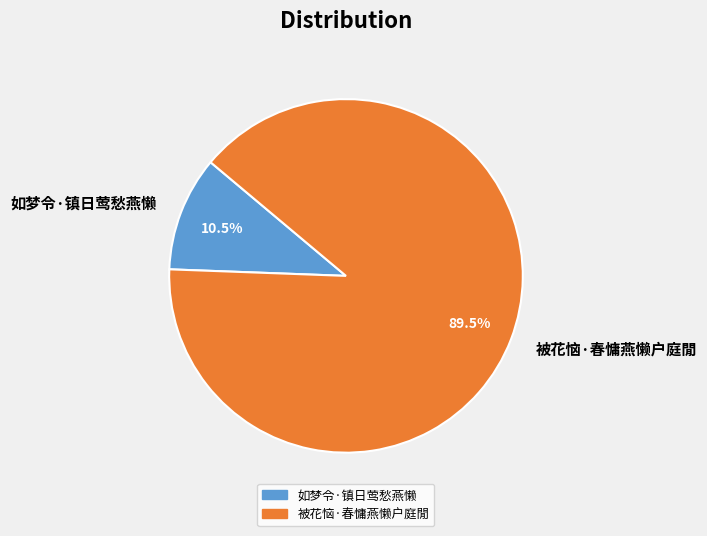

Is the sum of 被花恼·春慵燕懒户庭閒 and 如梦令·镇日莺愁燕懒 greater than half?

Yes